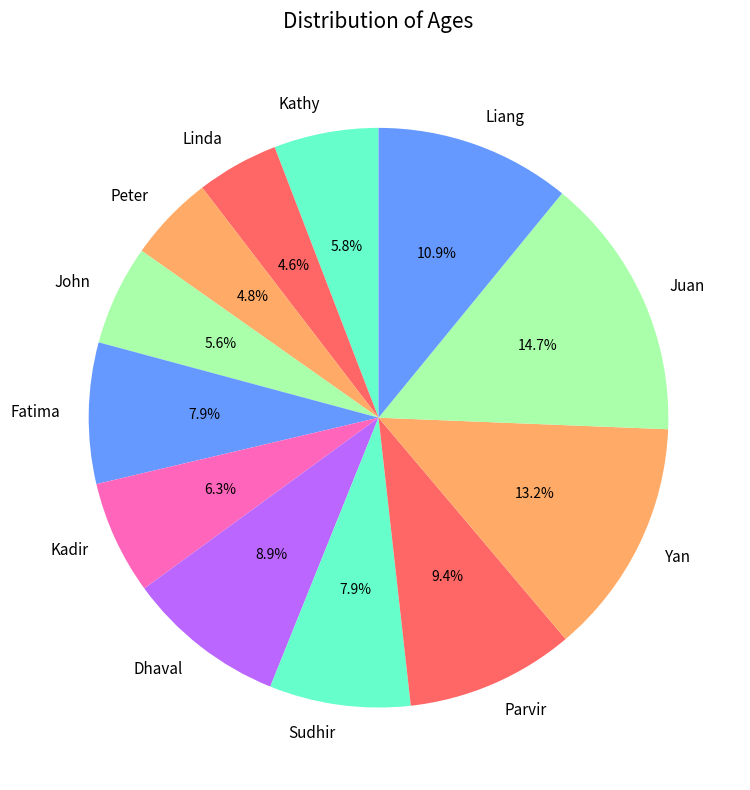

Does Dhaval account for over 50% of the chart?

No